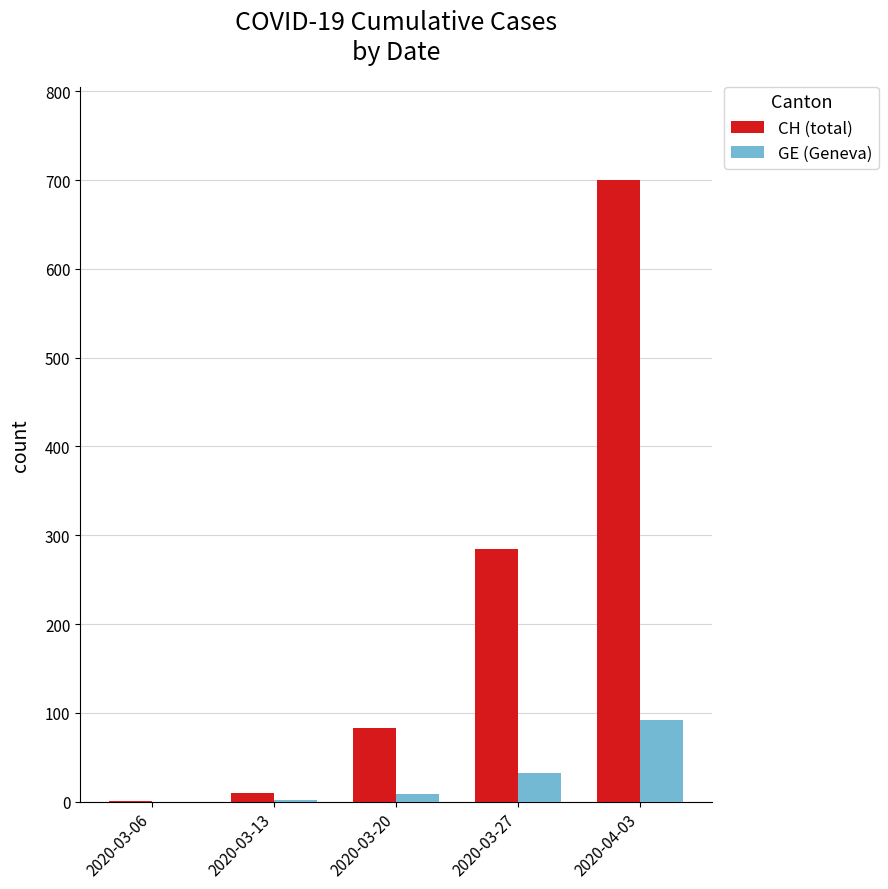

Which category has the highest value in the GE (Geneva) series?

2020-04-03